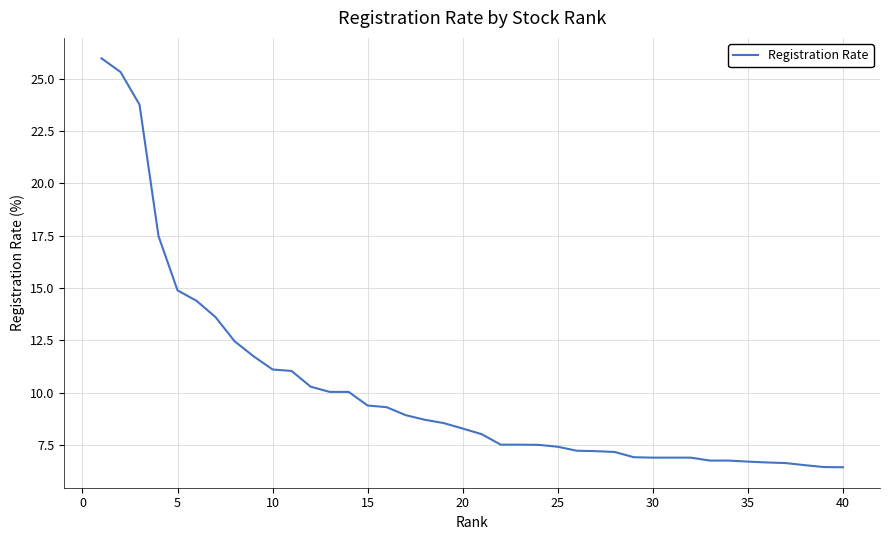

What is the smallest value displayed?

6.4